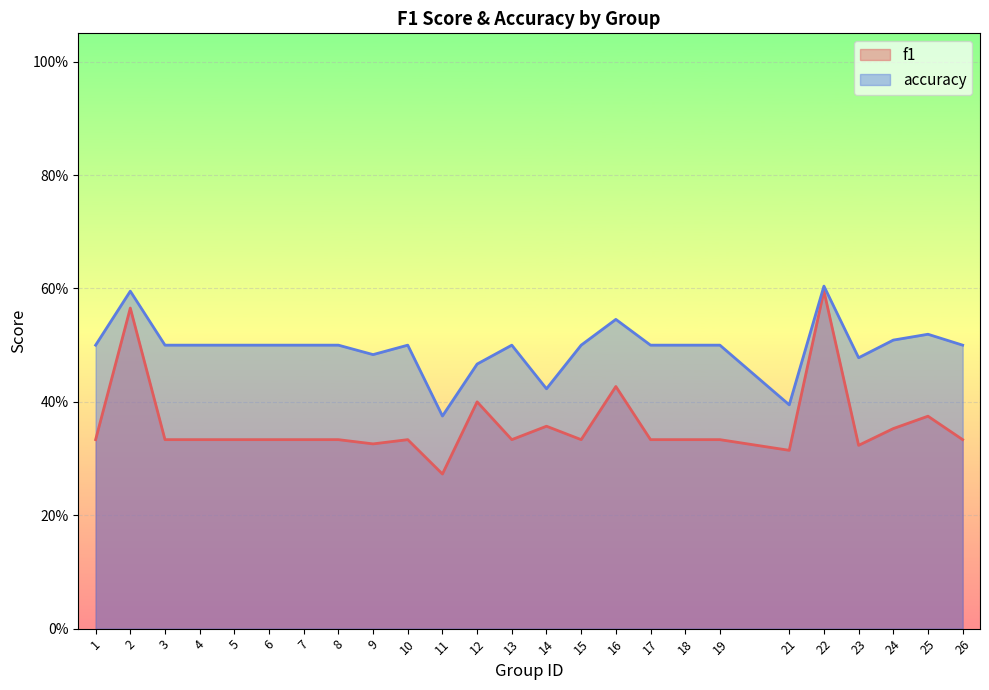

Where is the first local minimum for f1?

9